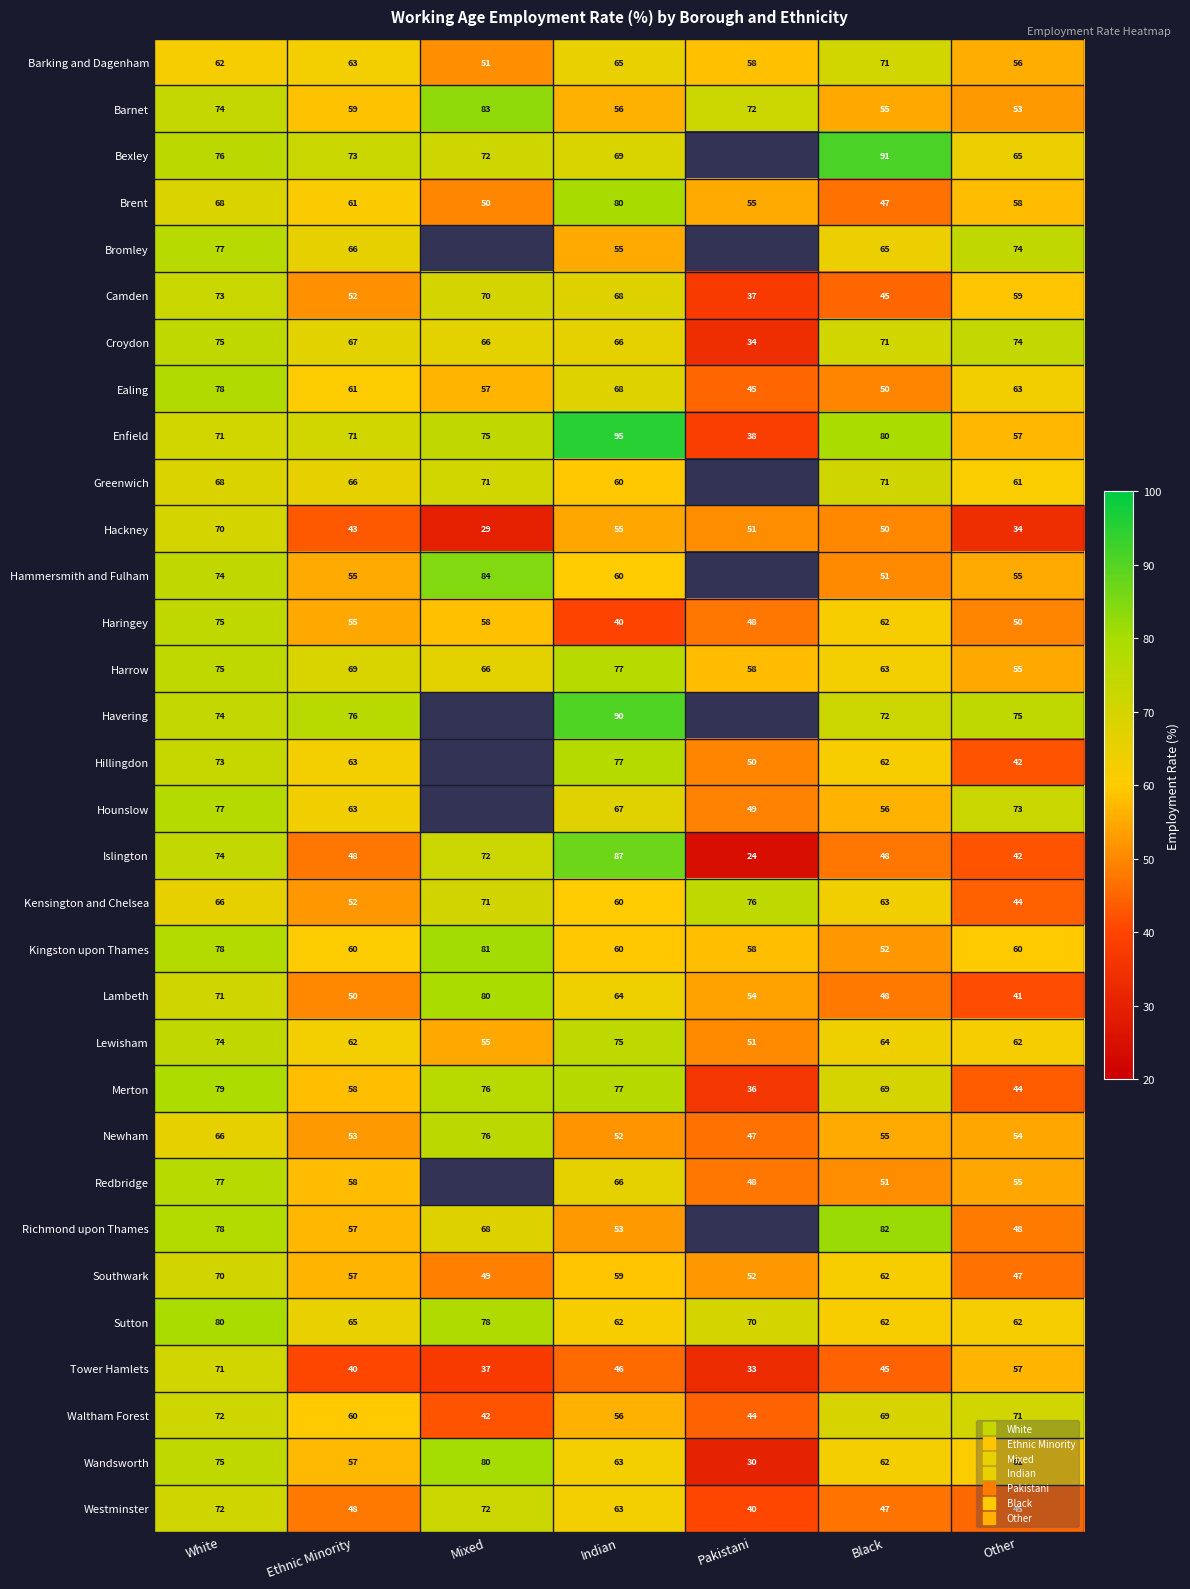

How many distinct data groups are displayed?

32